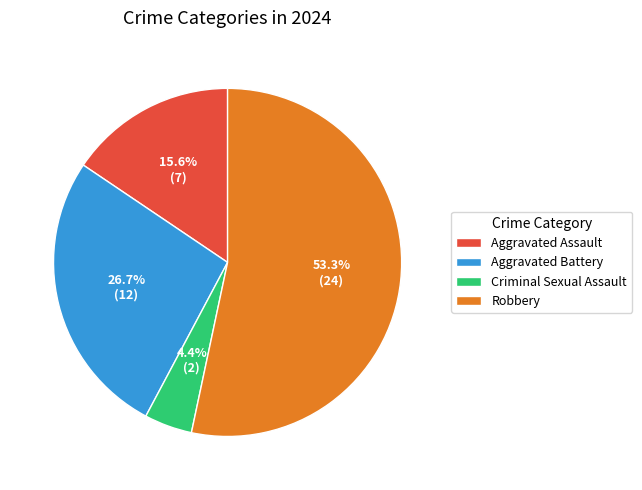

What portion of the pie excludes Robbery?

46.7%